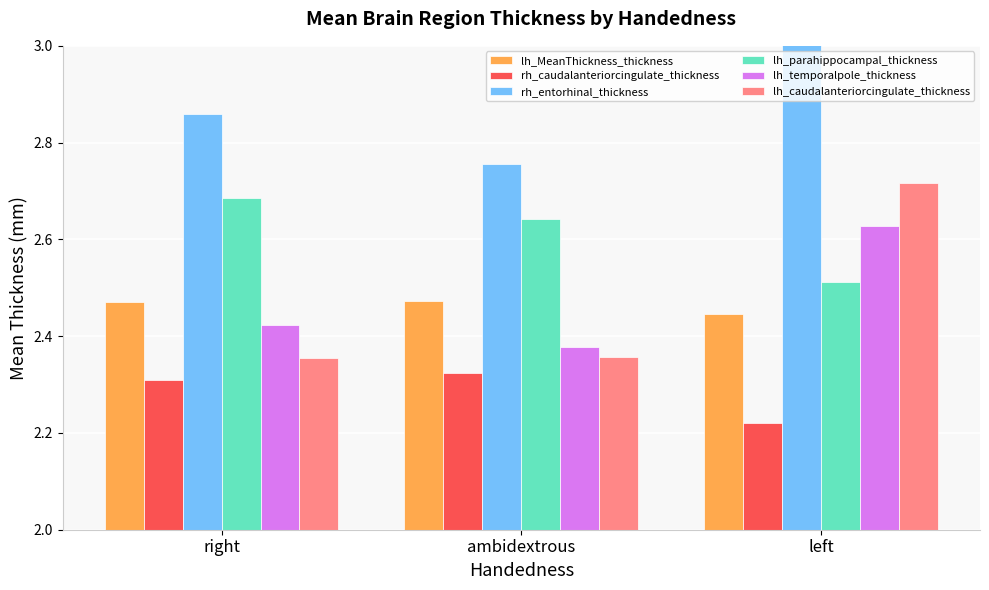

Which category has the lowest value in the lh_temporalpole_thickness series?

ambidextrous